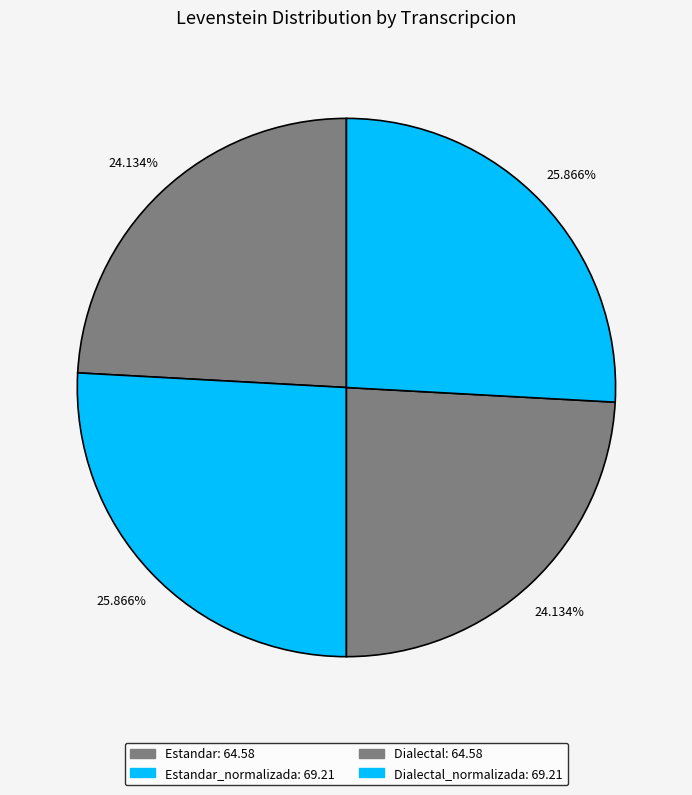

How many slices are in this pie chart?

4